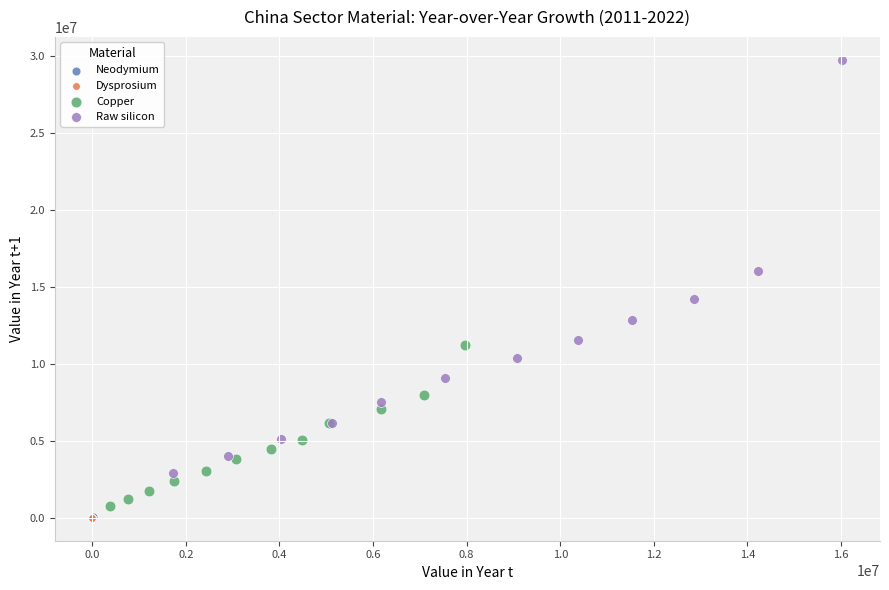

Which series has the largest Y range (max minus min)?

Raw silicon